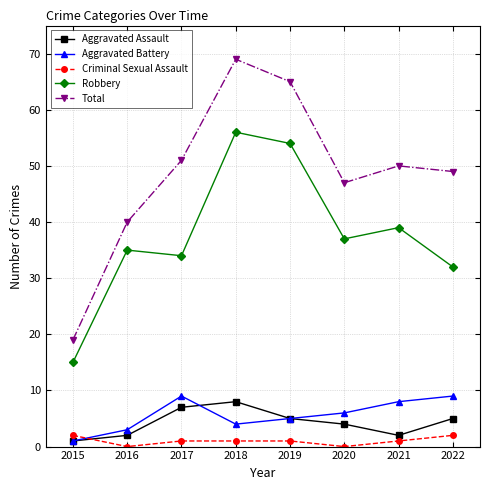

True or false: Criminal Sexual Assault and Robbery intersect in this chart.

False